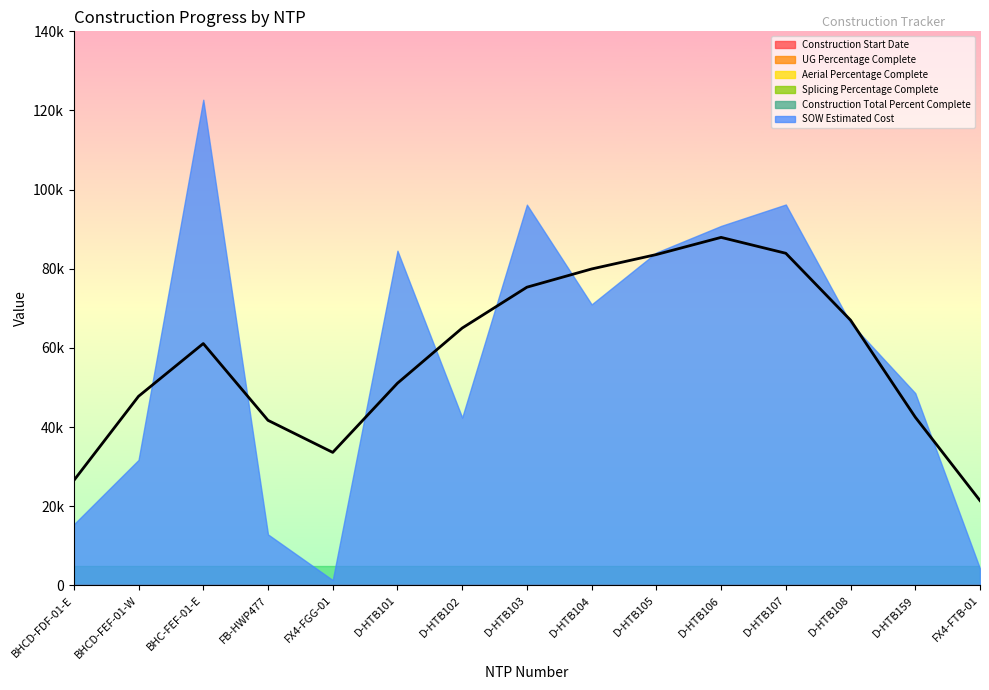

What is the label of the 2nd point from the left?

BHCD-FEF-01-W